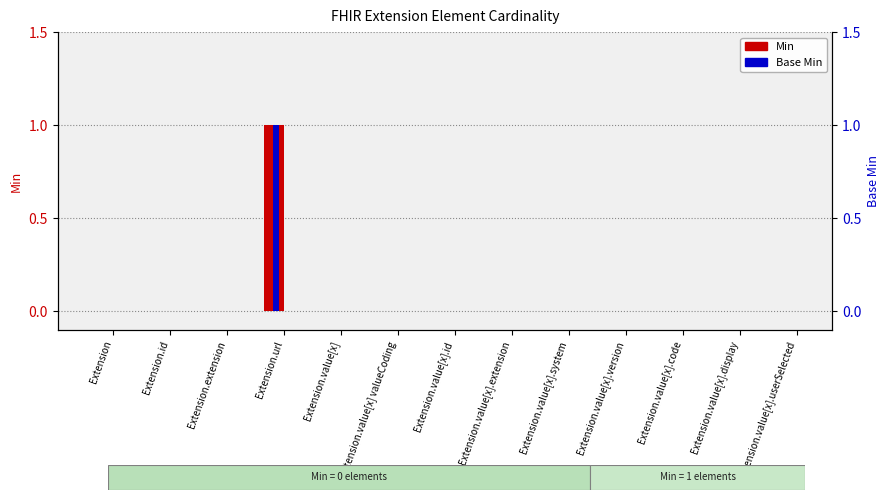

True or false: Min has a value of 0 at Extension.url.

False